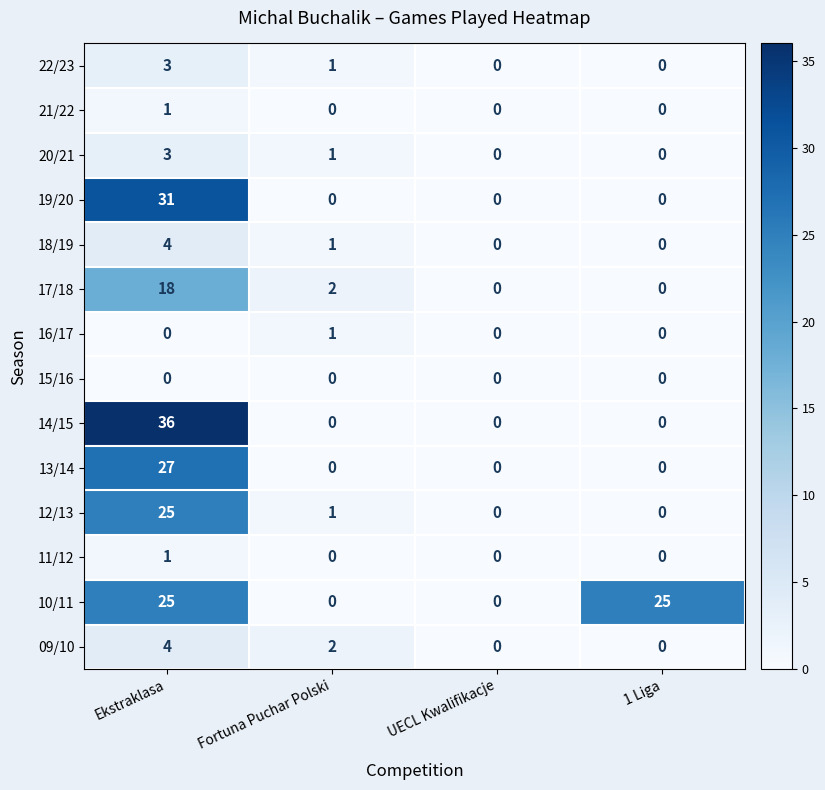

What is the sum of the 22/23 values at Fortuna Puchar Polski and Ekstraklasa?

4